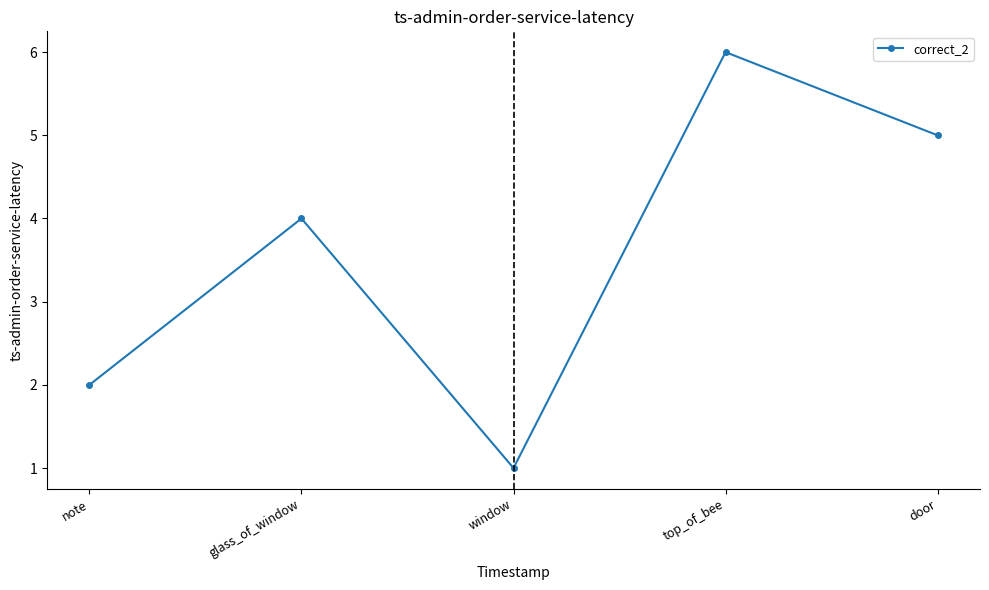

The value at top_of_bee is 6. True or false?

True